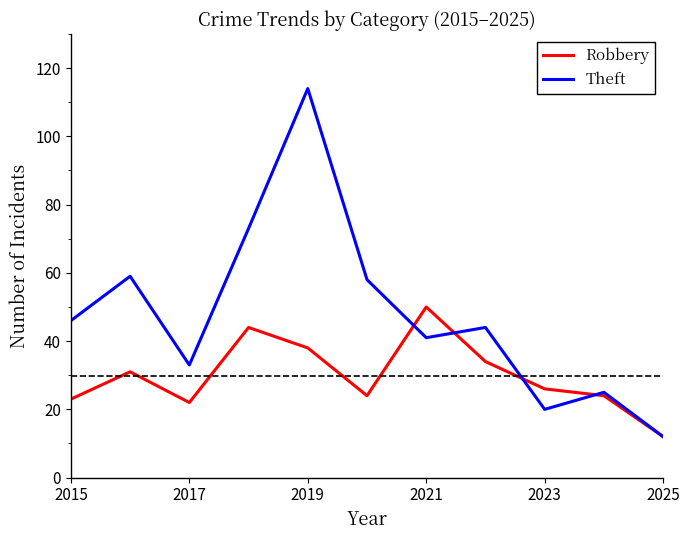

Which series has the largest range (max minus min)?

Theft